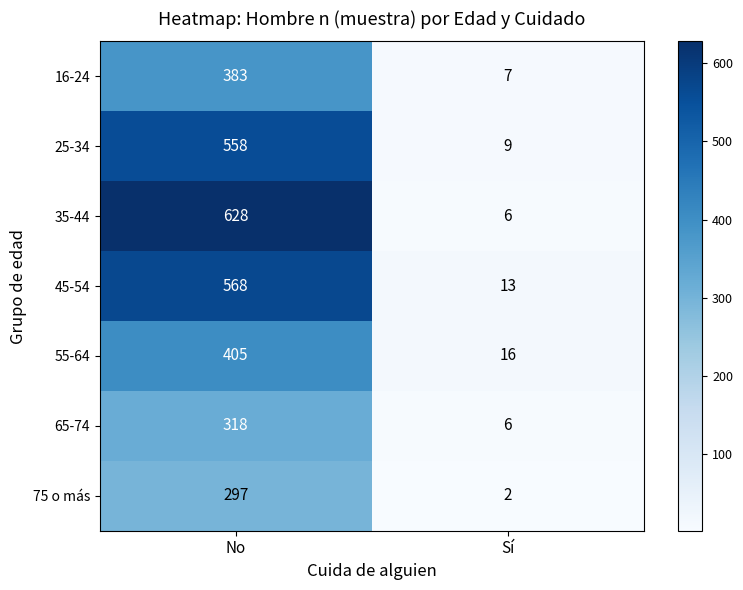

Where is 55-64 nearest to the value 210?

Sí